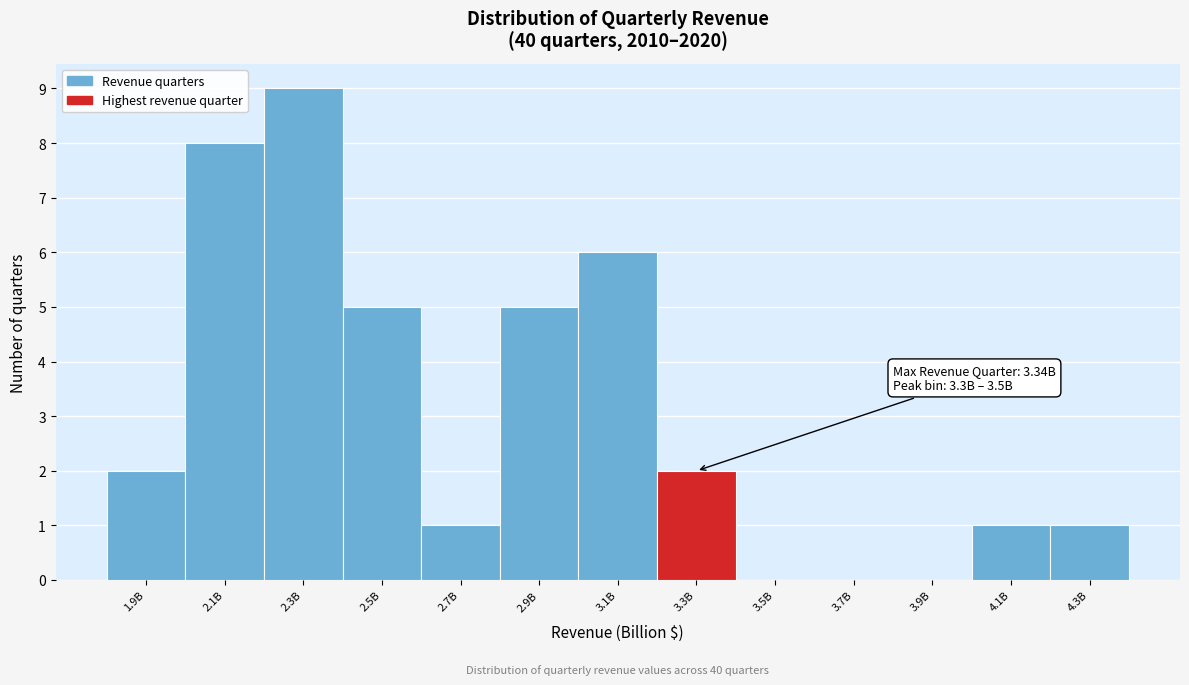

Reading left to right, transcribe all the data shown in this chart.

1.9B=2	2.1B=8	2.3B=9	2.5B=5	2.7B=1	2.9B=5	3.1B=6	3.3B=2	3.5B=0	3.7B=0	3.9B=0	4.1B=1	4.3B=1